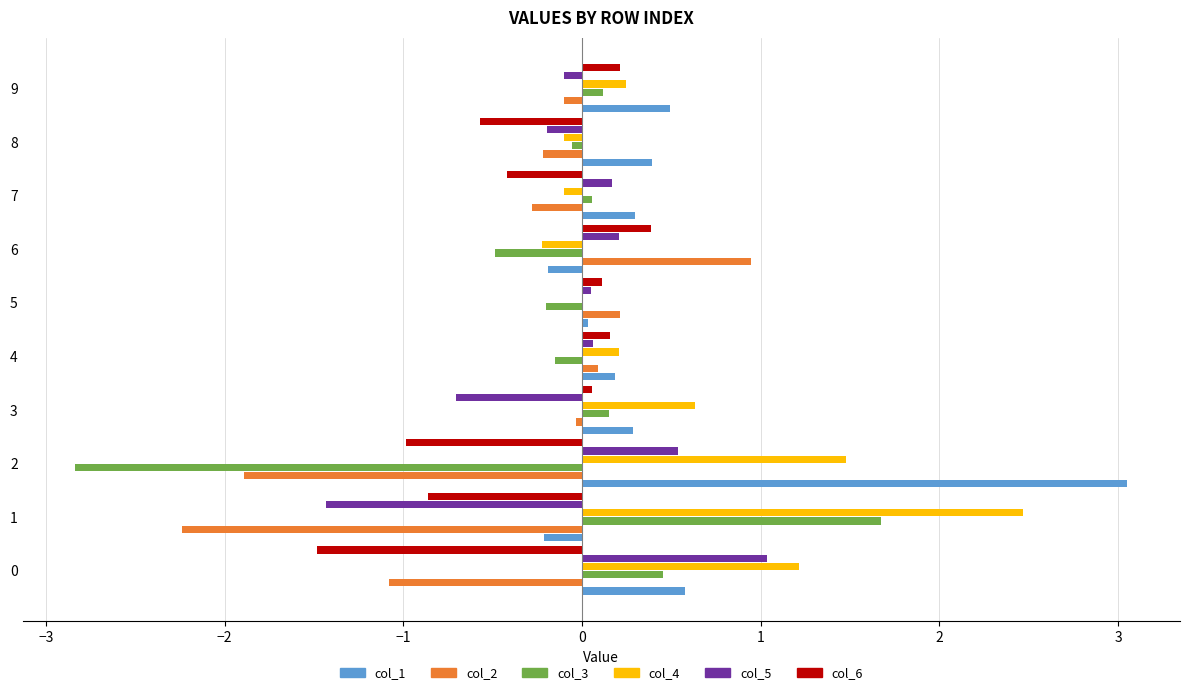

What is the sum of all col_4 values?

5.8